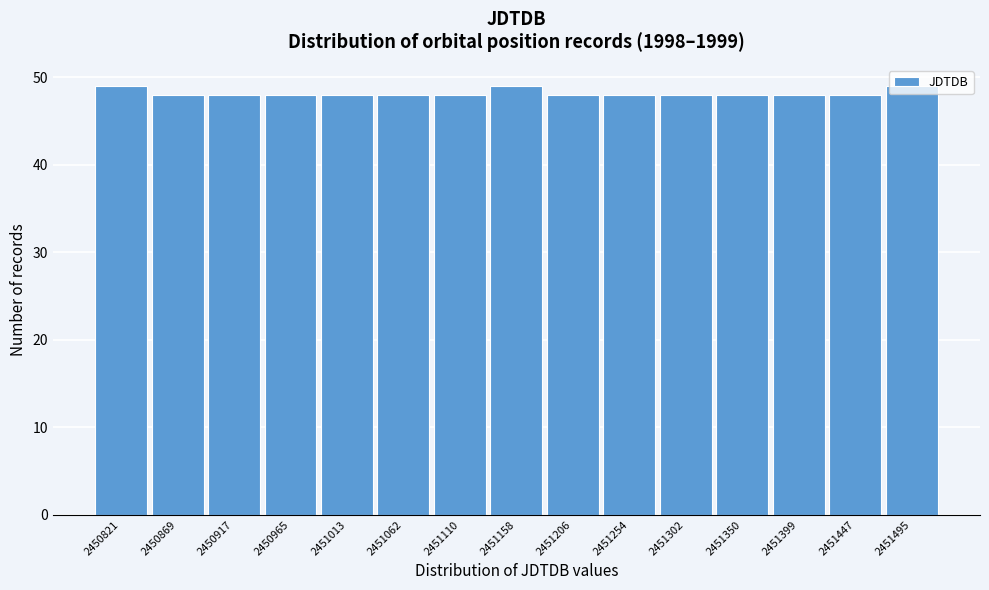

What is the ratio of the value at 2451206 to the value at 2450869?

1.0